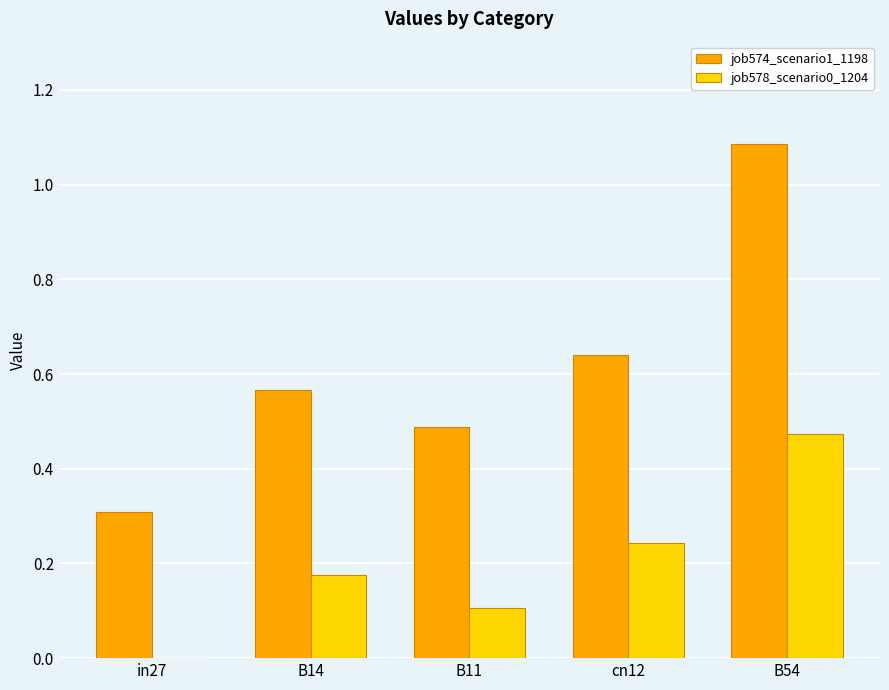

What are all the series names shown in the legend?

job574_scenario1_1198, job578_scenario0_1204